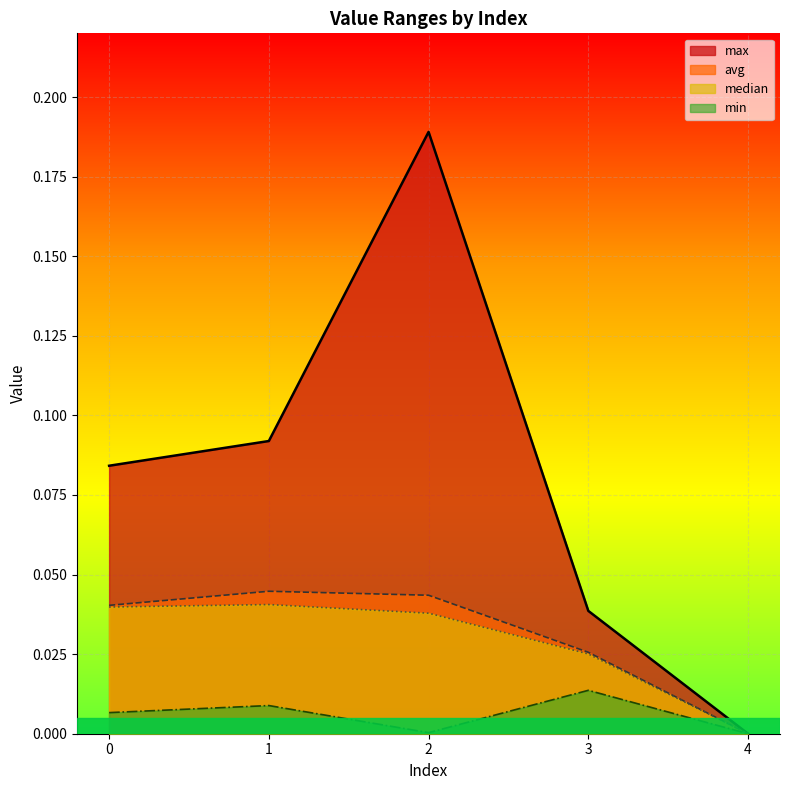

Reading left to right, transcribe all the data shown in this chart.

max: 0.1	0.1	0.2	0.0	0.0
min: 0.0	0.0	0.0	0.0	0.0
avg: 0.0	0.0	0.0	0.0	0.0
median: 0.0	0.0	0.0	0.0	0.0